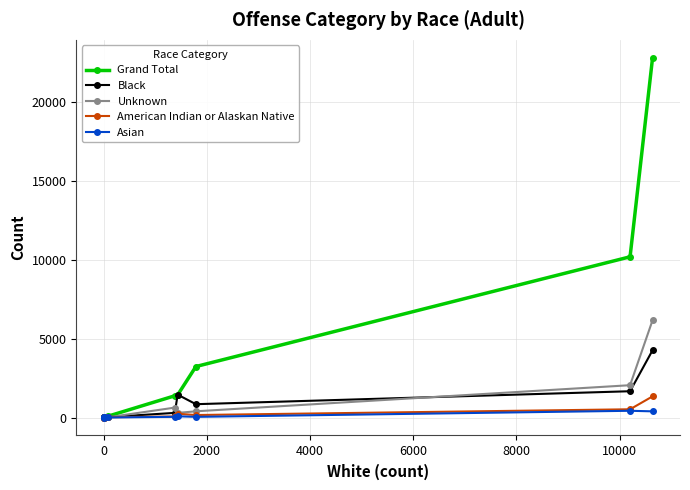

How many lines are shown in the chart?

5